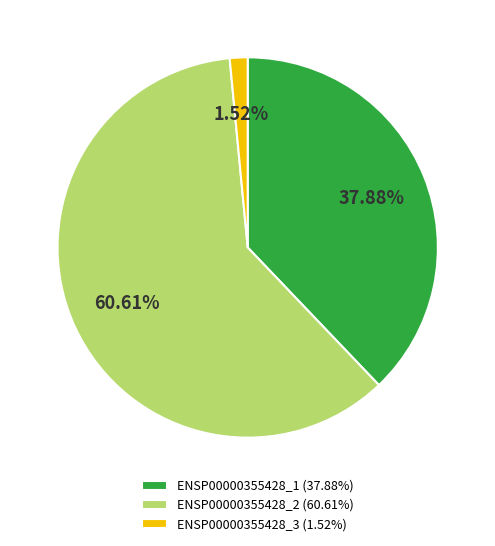

To the nearest percent, what is the difference between the largest and smallest slice percentages?

59%